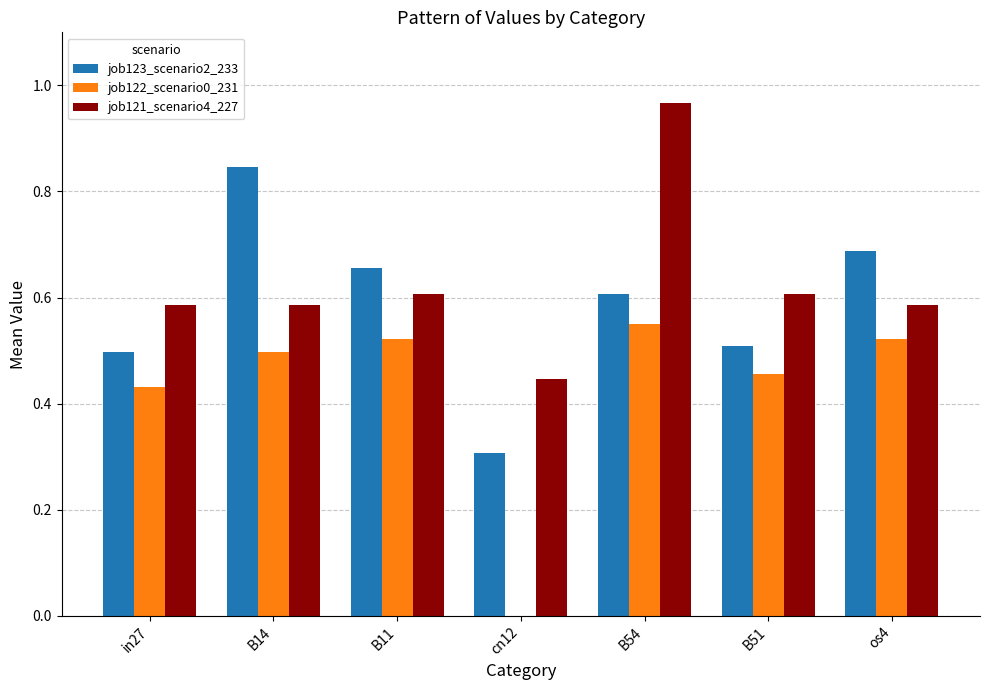

What is the sum of all job121_scenario4_227 values?

4.4